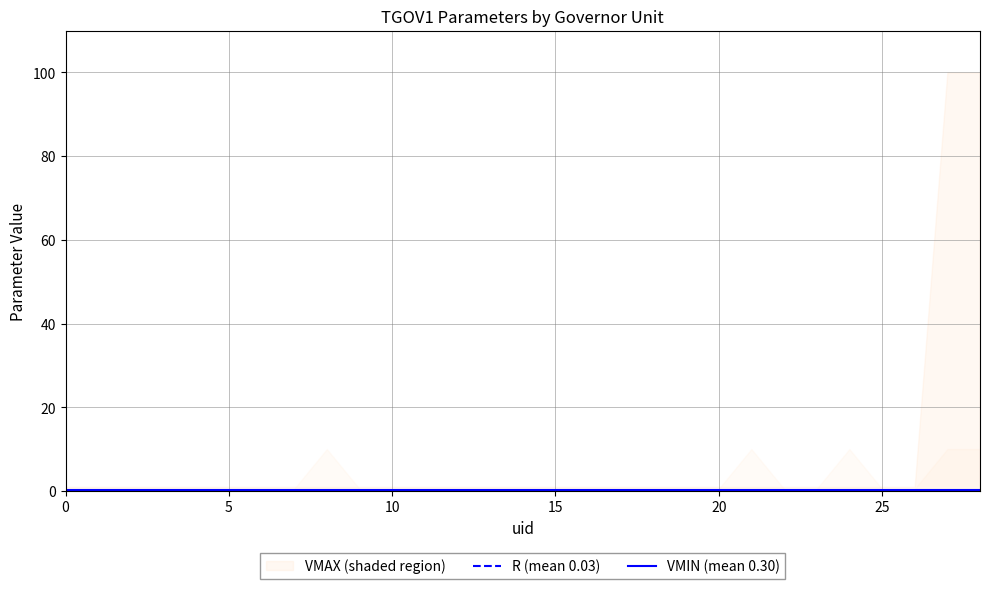

What is the spread (max minus min) of values at 5?

0.3